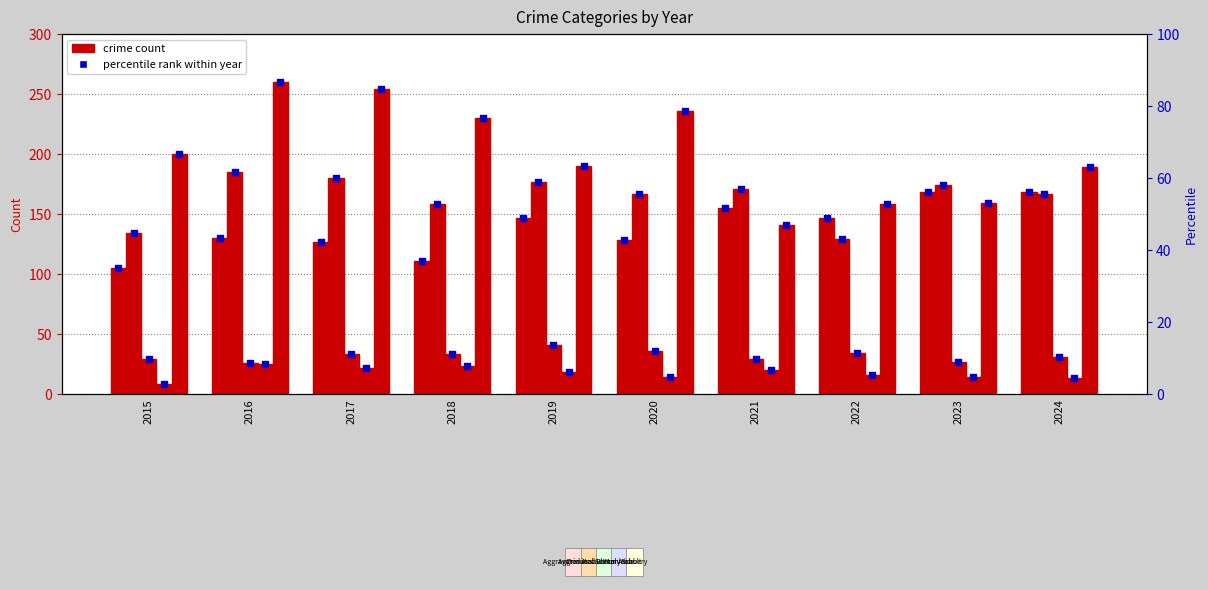

At which category is the sum across all series the highest?

2016